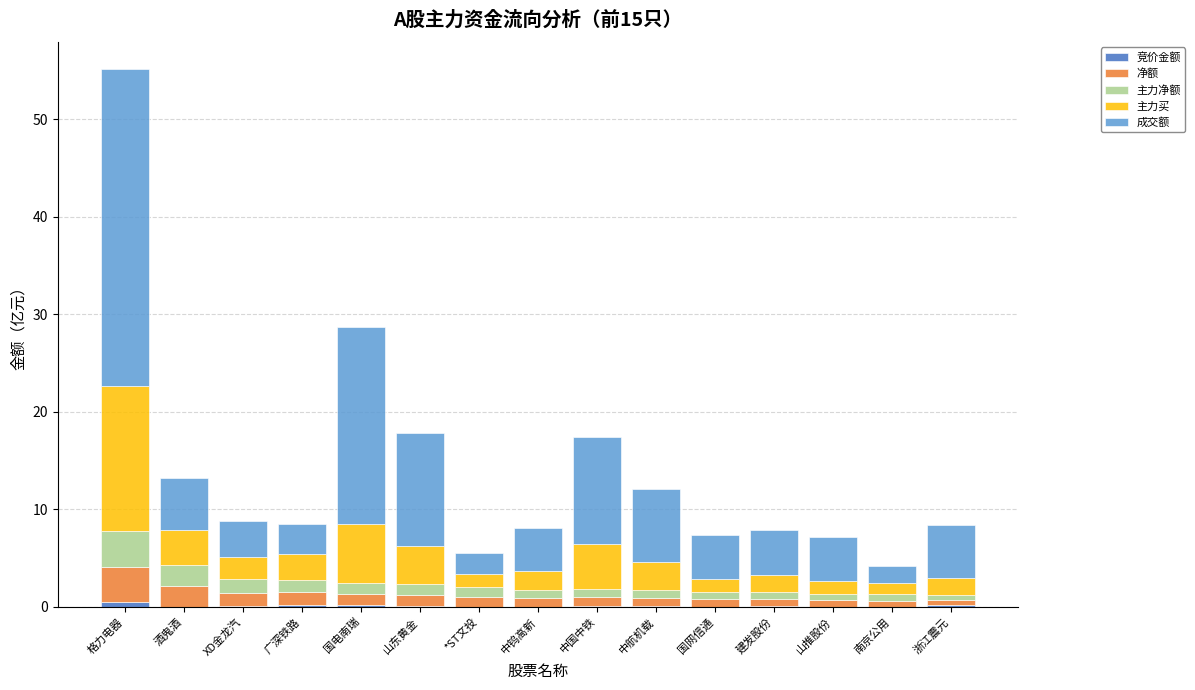

At which category is the sum across all series the highest?

格力电器